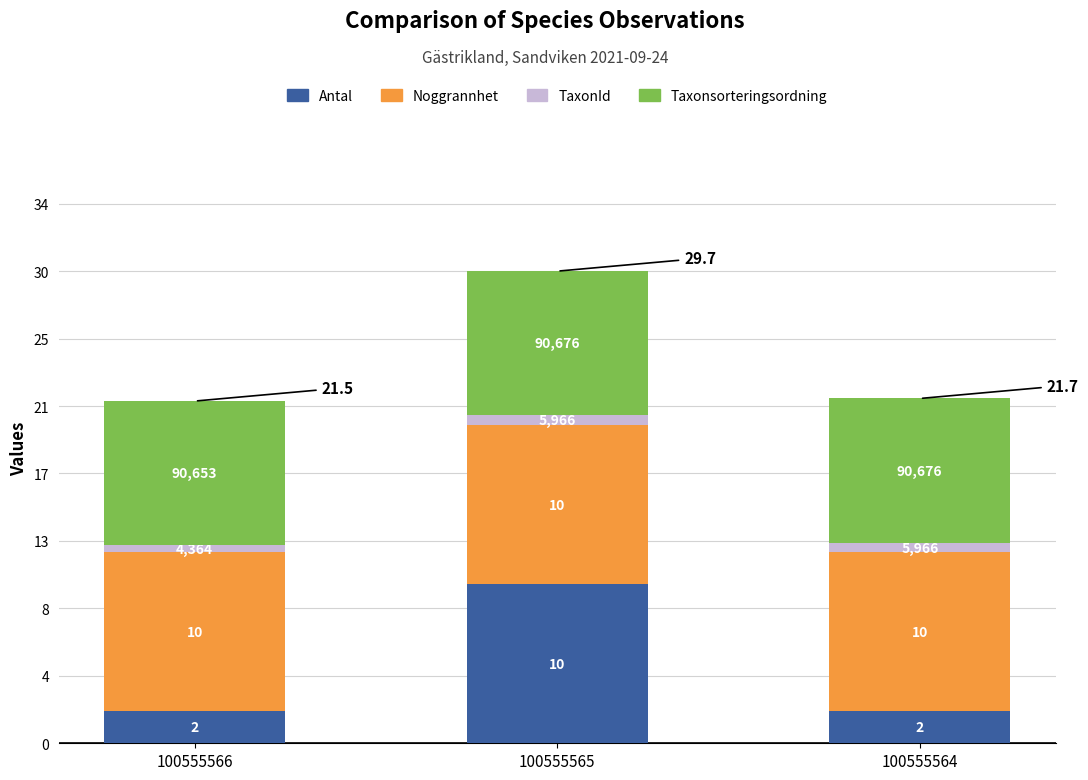

Rank the series at 100555566 from highest to lowest value.

Noggrannhet, Taxonsorteringsordning, Antal, TaxonId